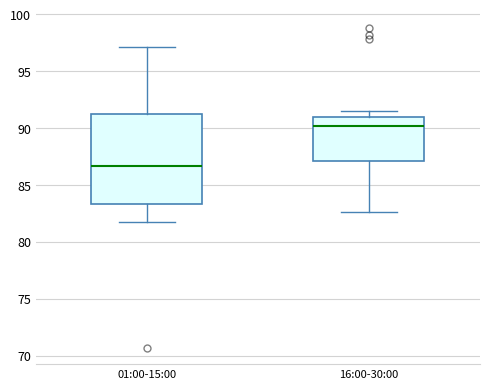

Reading left to right, transcribe this box plot: for each box, give where its median line is, the range the box spans, and where its two whiskers end, as read against the y-axis. The values are not printed on the chart, so give them approximately, as read against the axis.

01:00-15:00: median 86.5, box 83.5 to 91.5, whiskers 81.5 to 97.0
16:00-30:00: median 90.0, box 87.0 to 91.0, whiskers 82.5 to 91.5